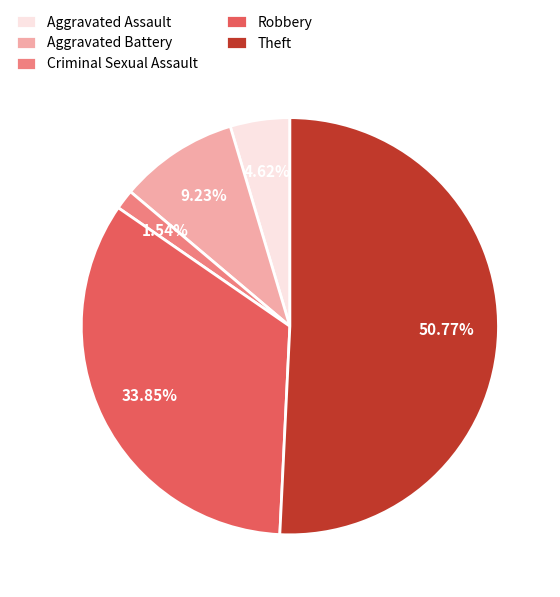

What percentage is the Criminal Sexual Assault slice, to the nearest percent?

2%